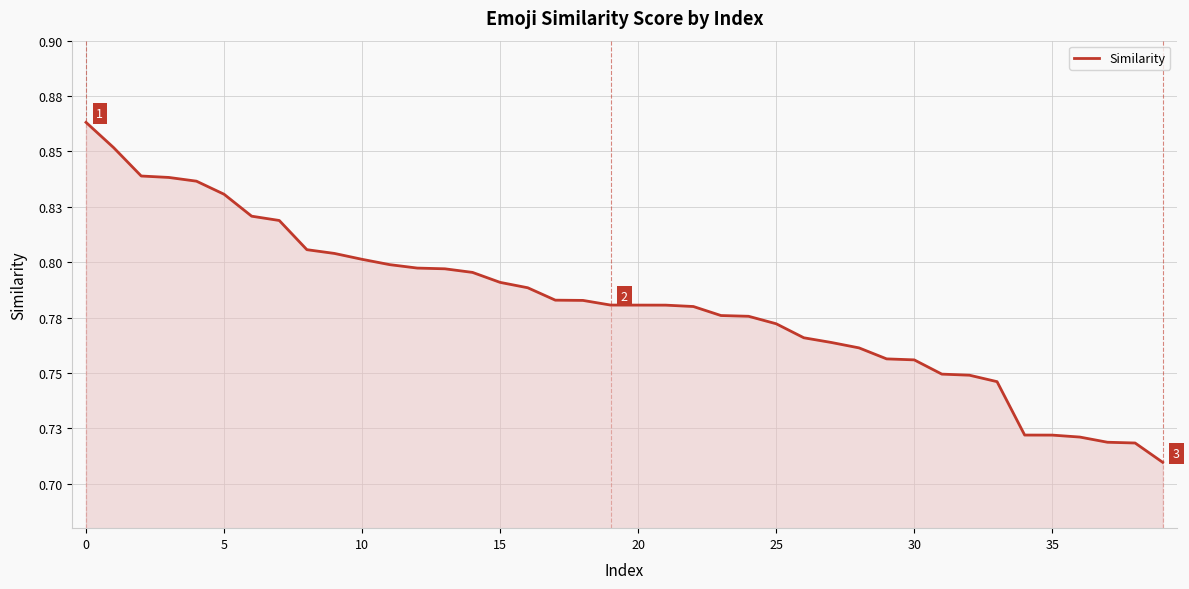

What is the difference between the second highest and minimum values?

0.1